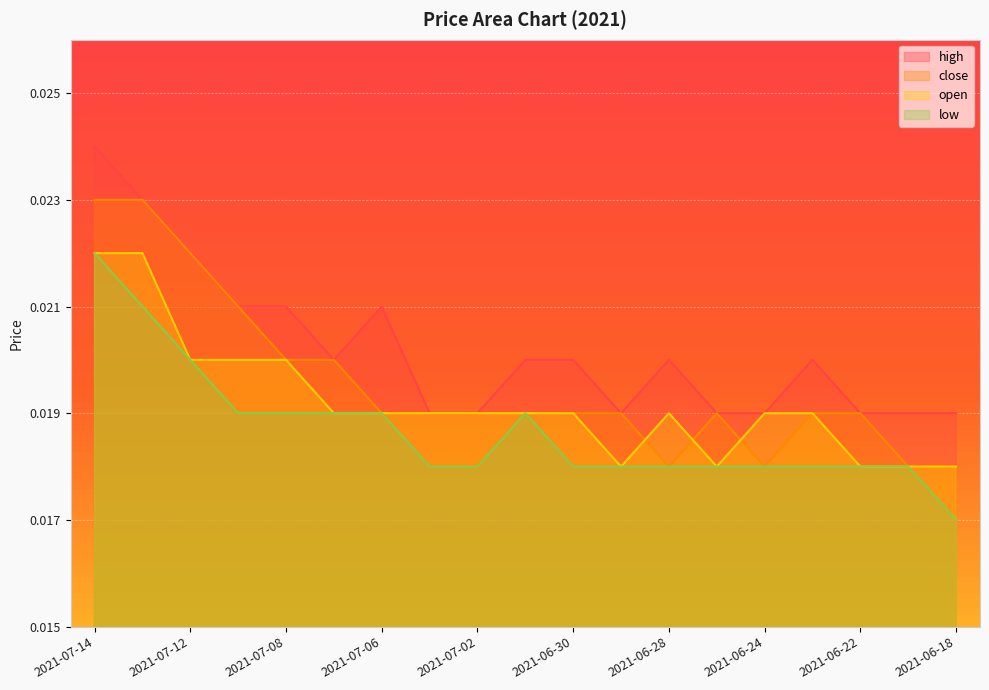

Which series has the widest spread of values?

high